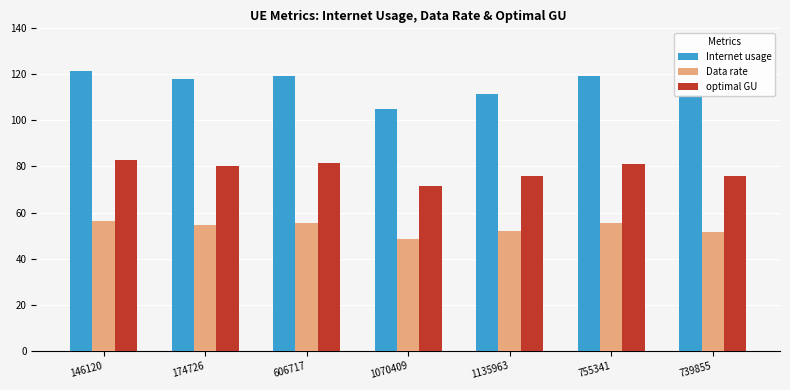

What is the spread (max minus min) of values at 739855?

59.5